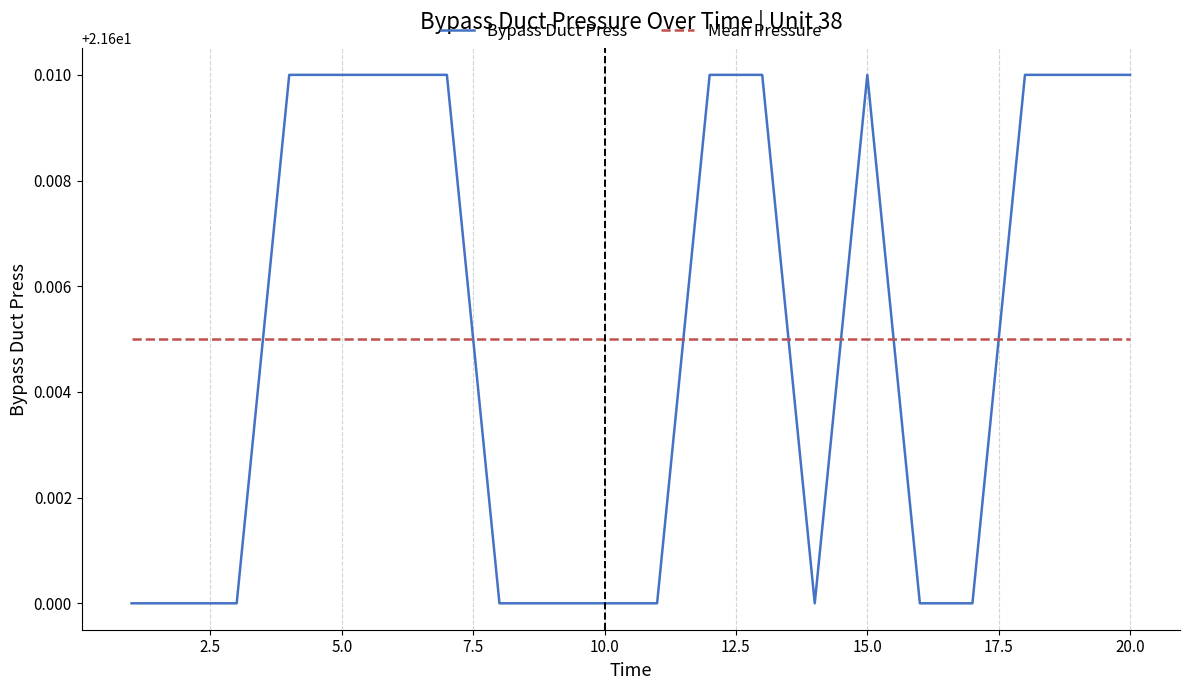

Rank the series by their maximum value, from lowest to highest.

Mean Pressure, Bypass Duct Press